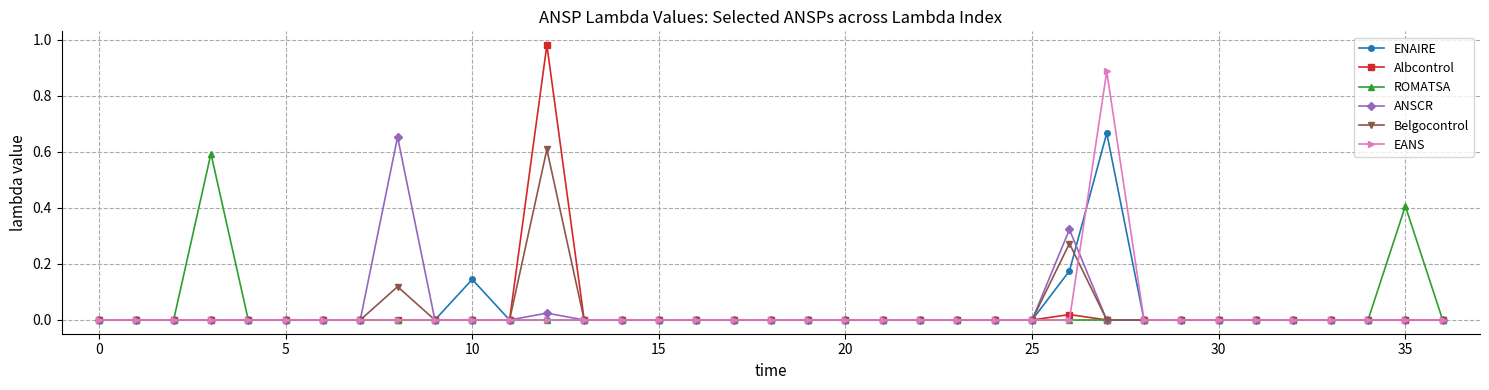

What is the maximum value for Belgocontrol?

0.6